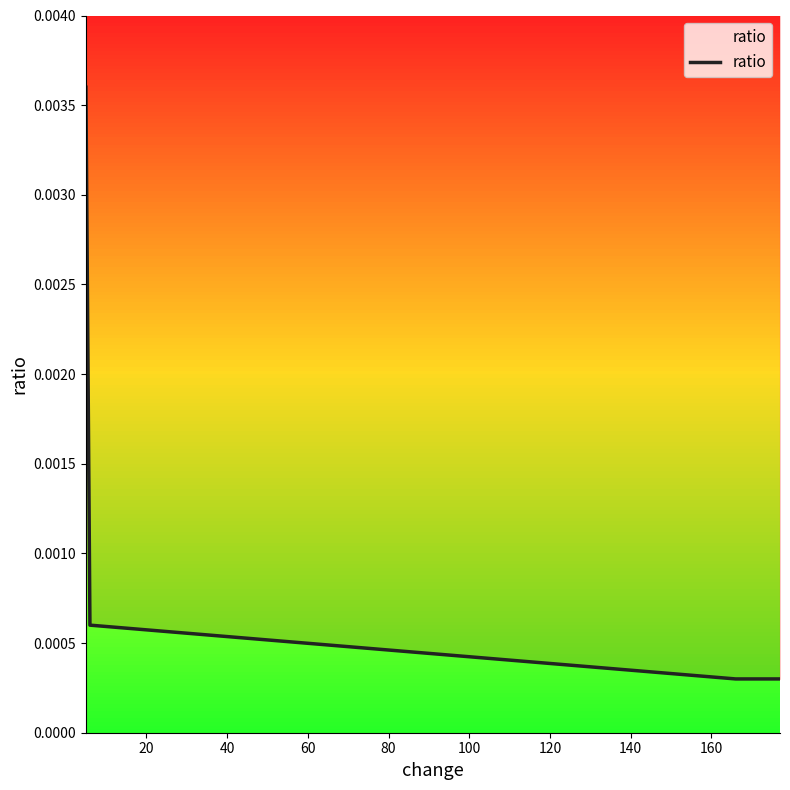

How many series are shown in this chart?

1